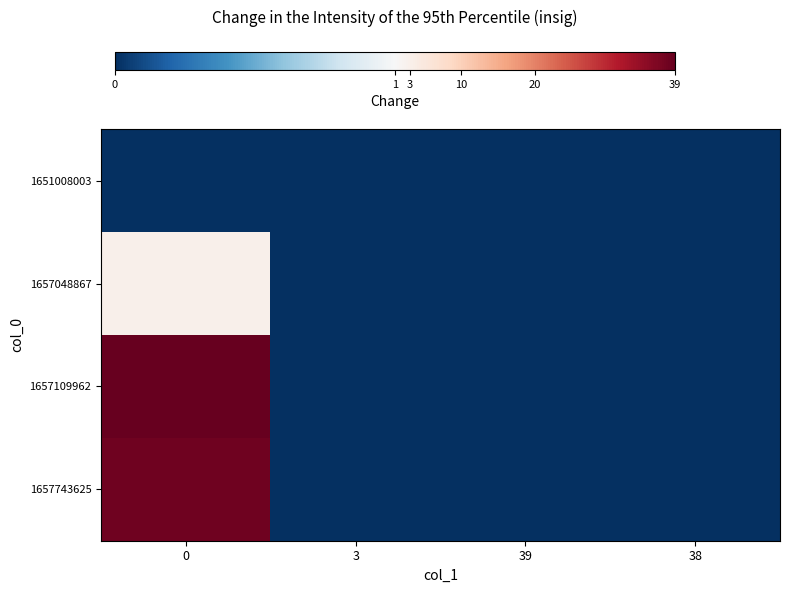

How many categories are shown in the chart?

4